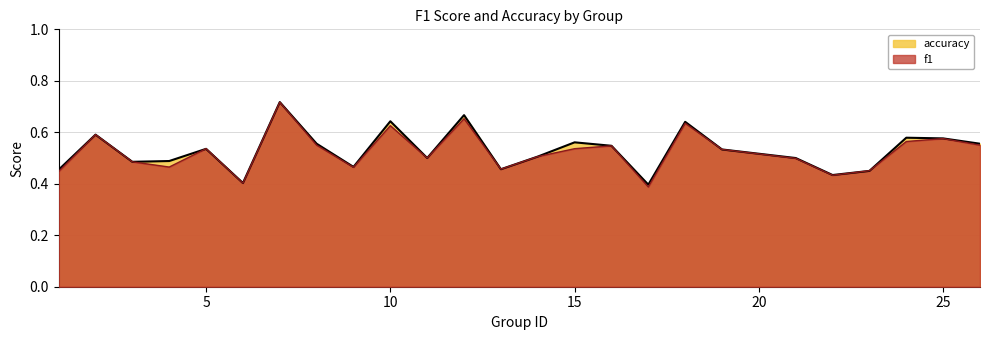

List the labels in order of f1 value, largest first.

7, 12, 18, 10, 2, 25, 24, 8, 26, 16, 5, 15, 19, 14, 11, 21, 3, 4, 9, 13, 23, 1, 22, 6, 17